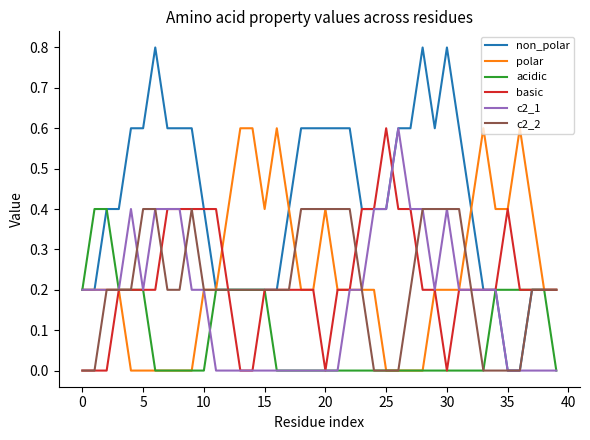

Which series has the widest spread of values?

non_polar